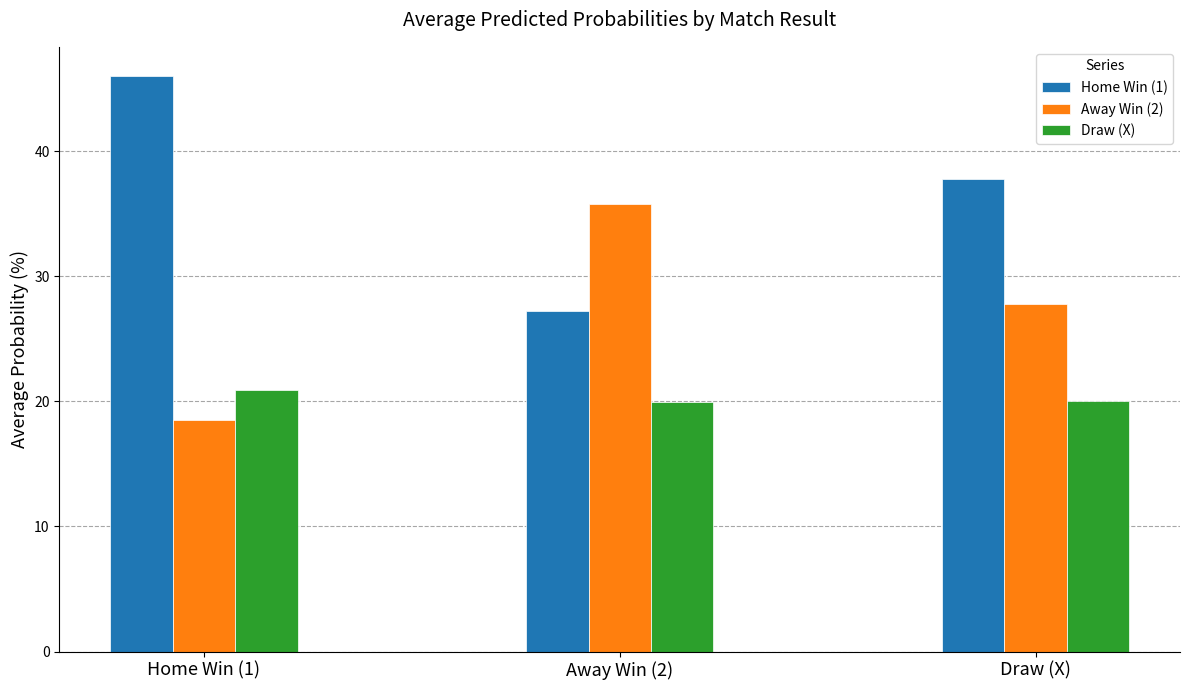

What is the difference between the maximum and minimum values in the Away Win (2) series?

17.3